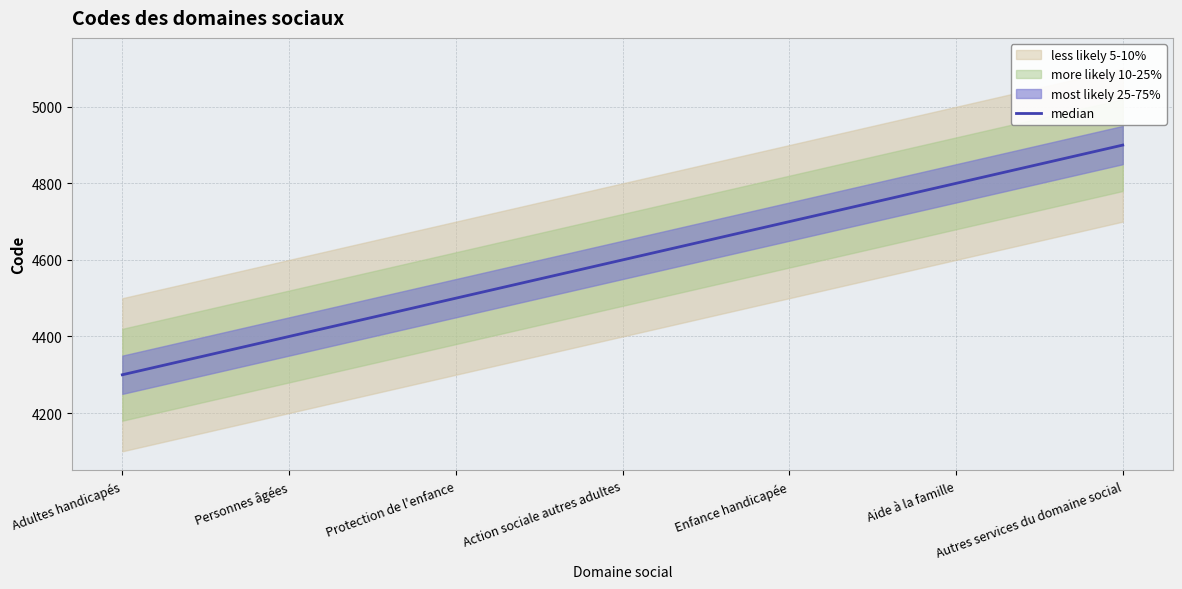

What is the maximum value shown in the chart?

4900